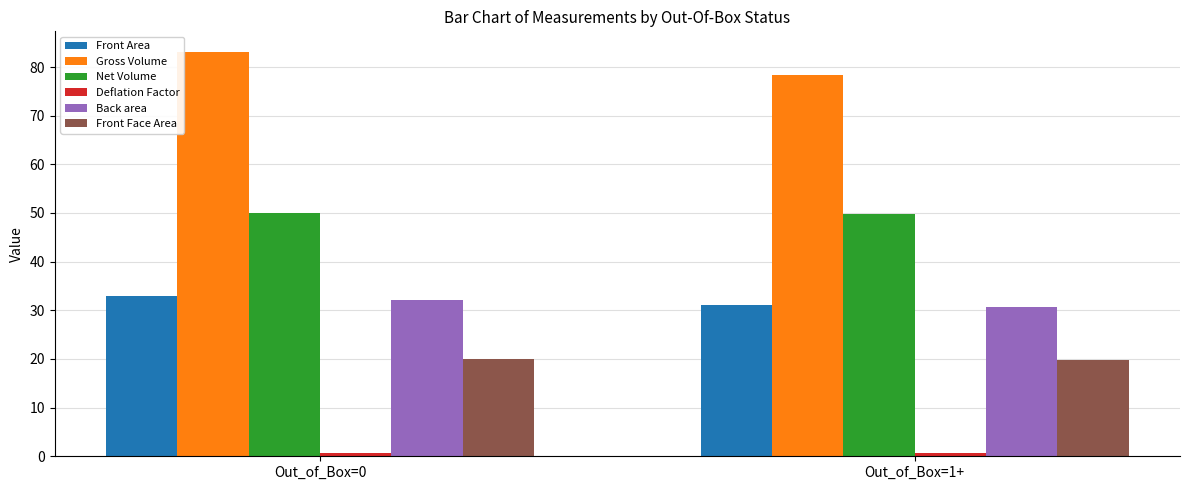

Is the value of Net Volume at Out_of_Box=1+ greater than the value of Front Area at Out_of_Box=0?

Yes